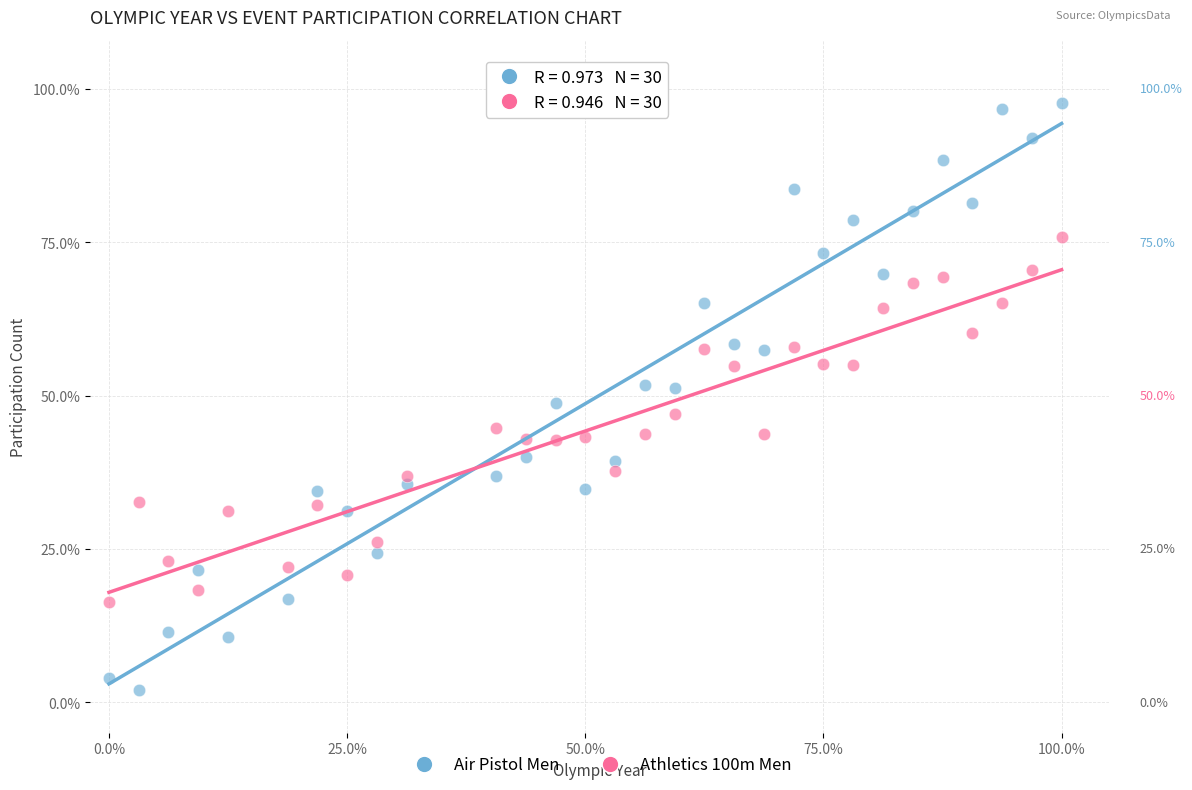

What are all the series names shown in the legend?

Air Pistol Men, Athletics 100m Men